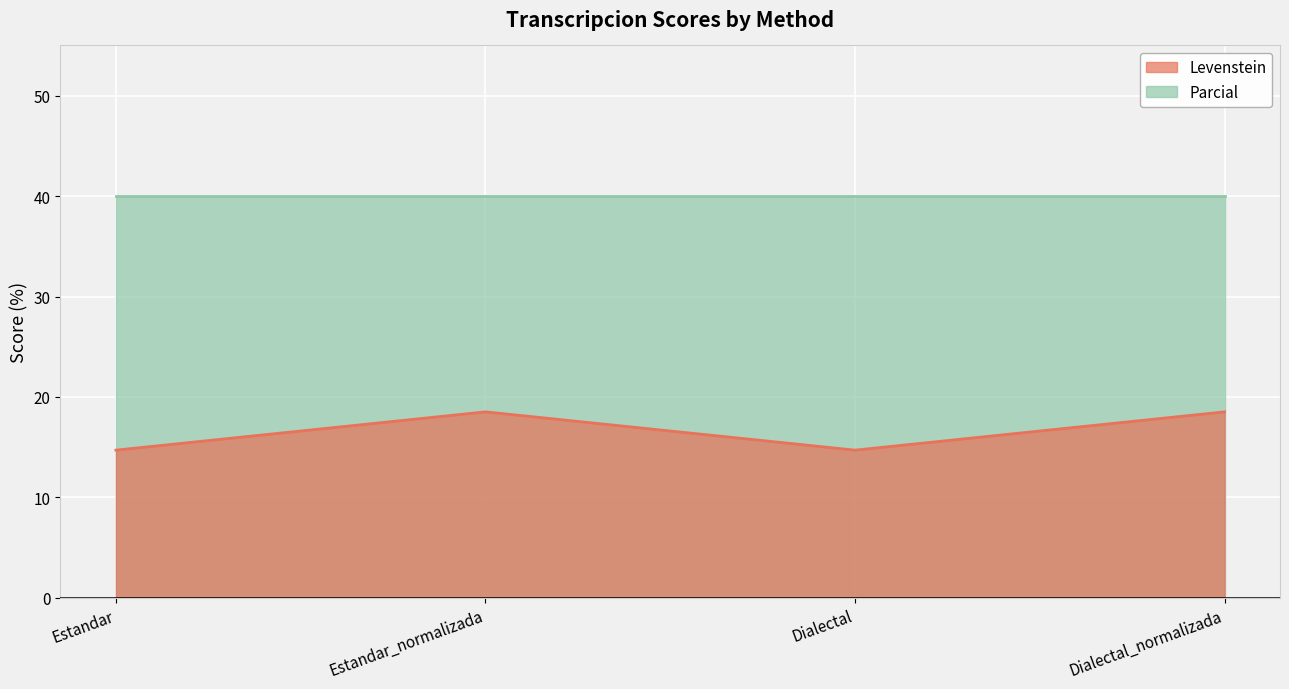

Reading left to right, what are all the values shown in this chart?

14.7	18.5	14.7	18.5